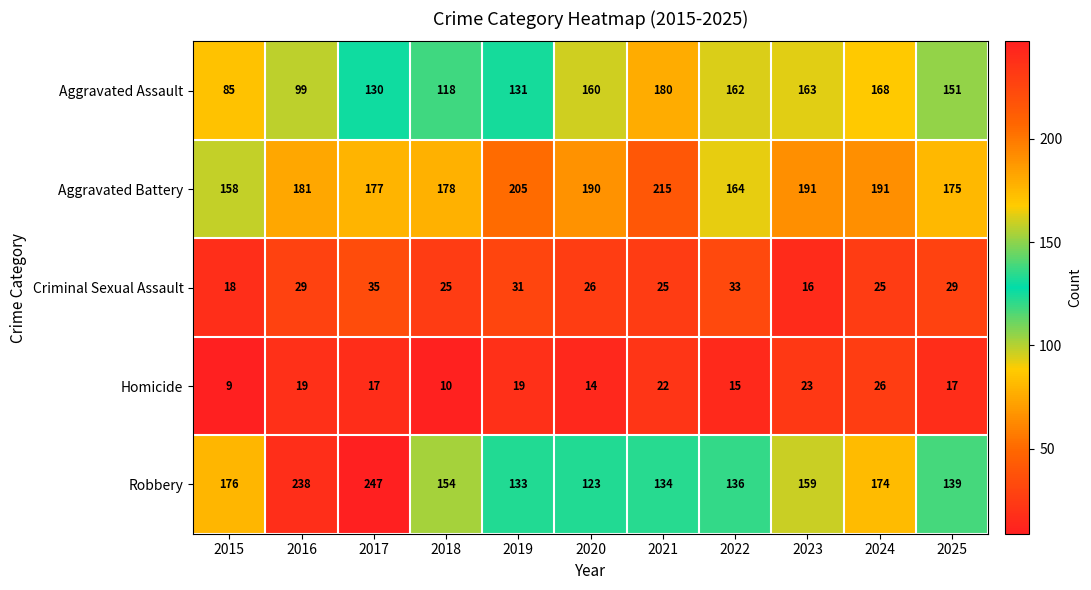

The value of Robbery at 2020 is 181. True or false?

False